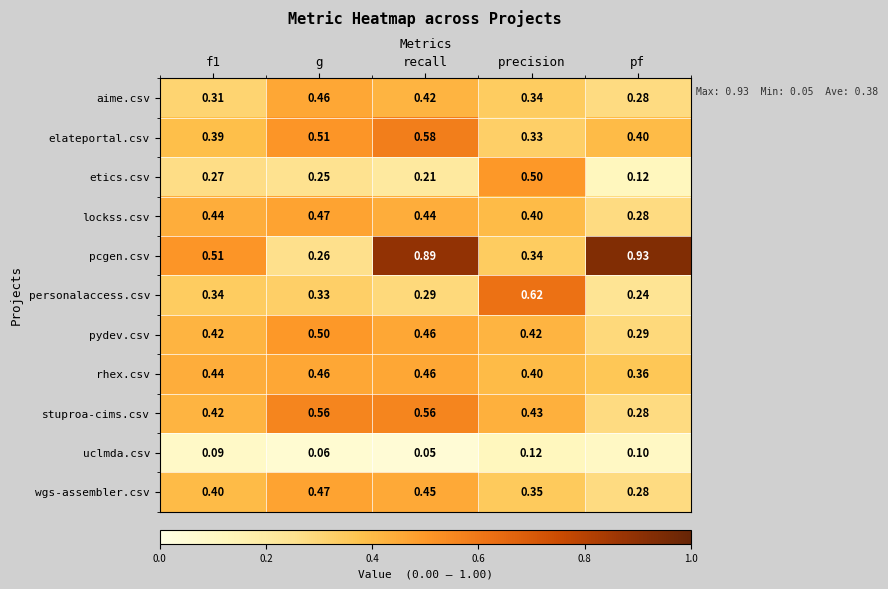

Which series has the largest total across all categories?

pcgen.csv